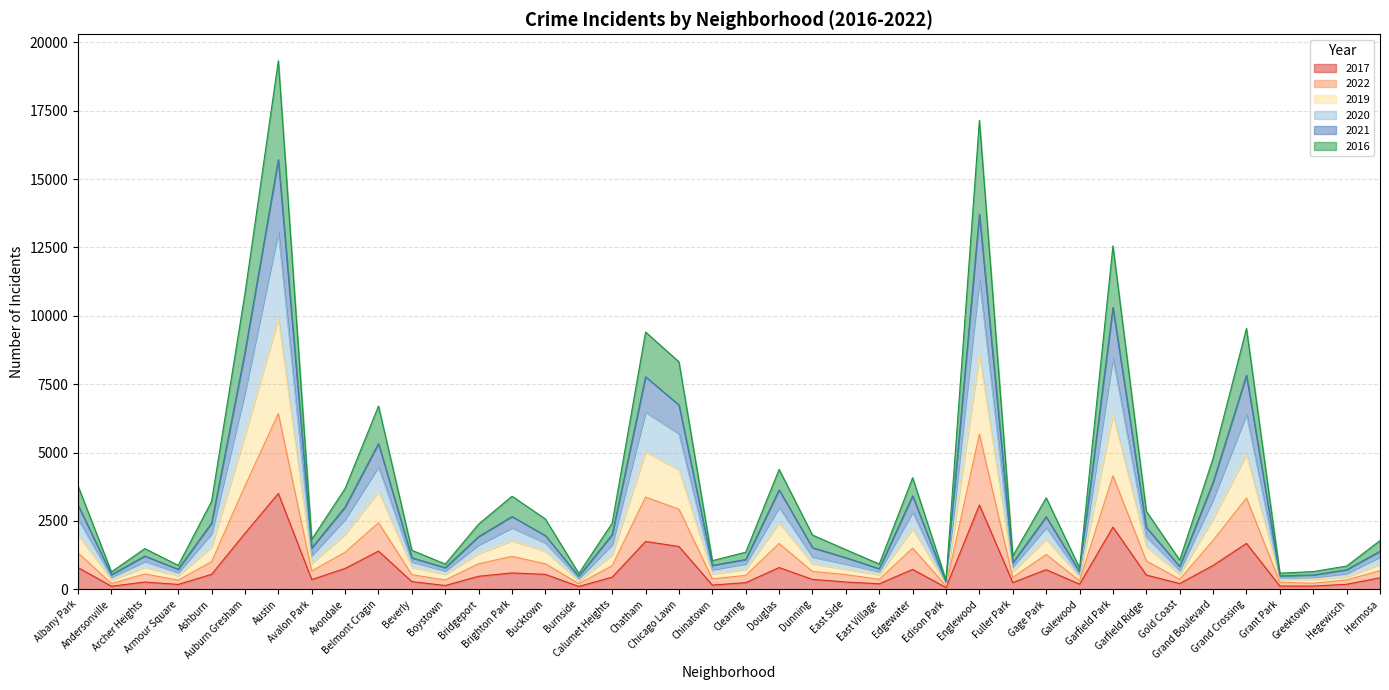

Does the chart display data point markers on the line(s)?

No